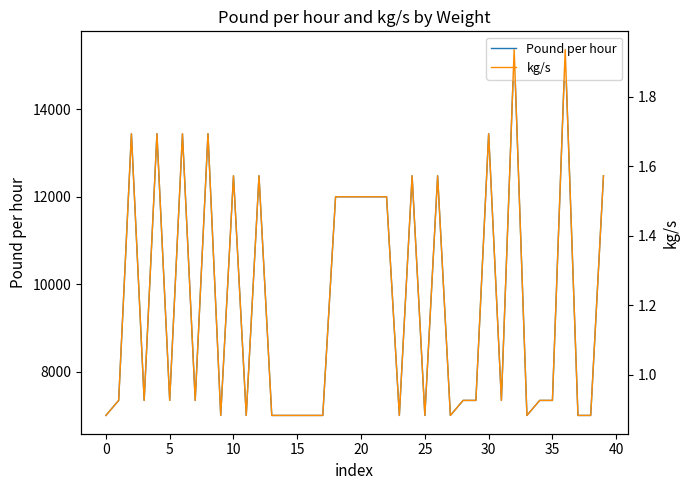

How many categories are shown in the chart?

40